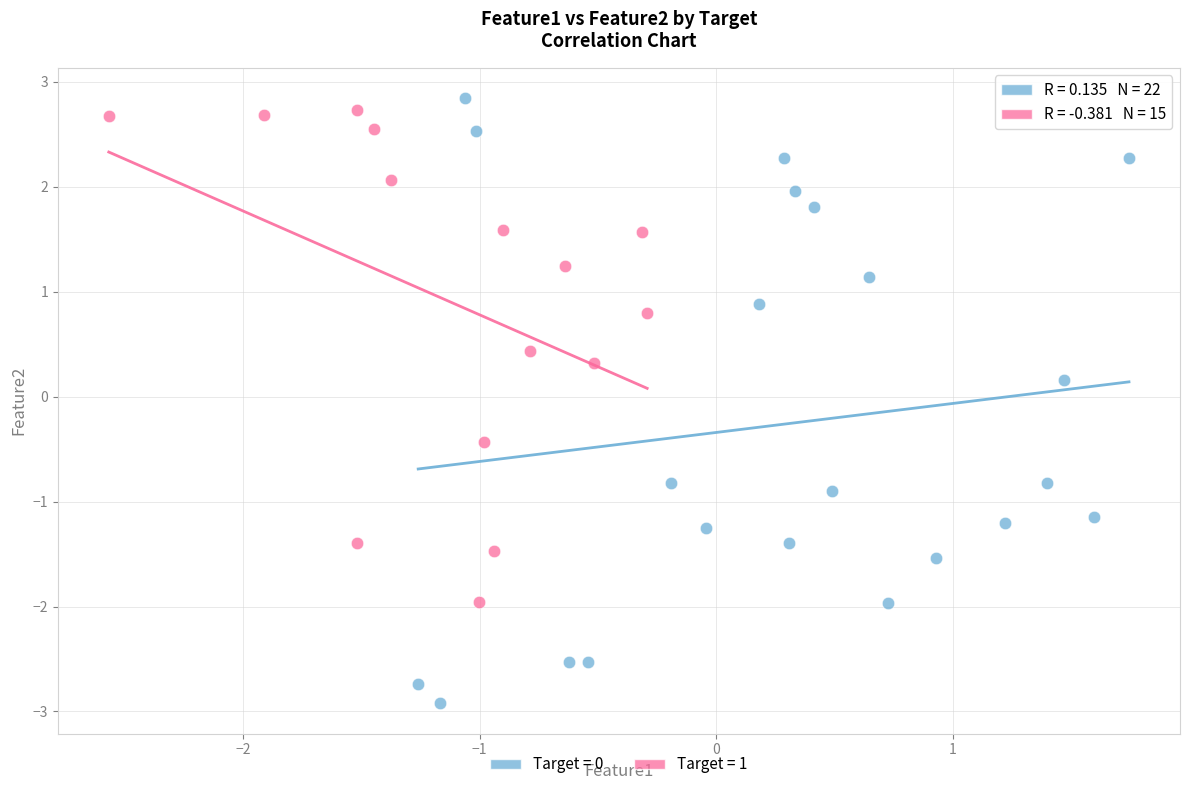

Which series reaches the minimum Y coordinate?

Target = 0